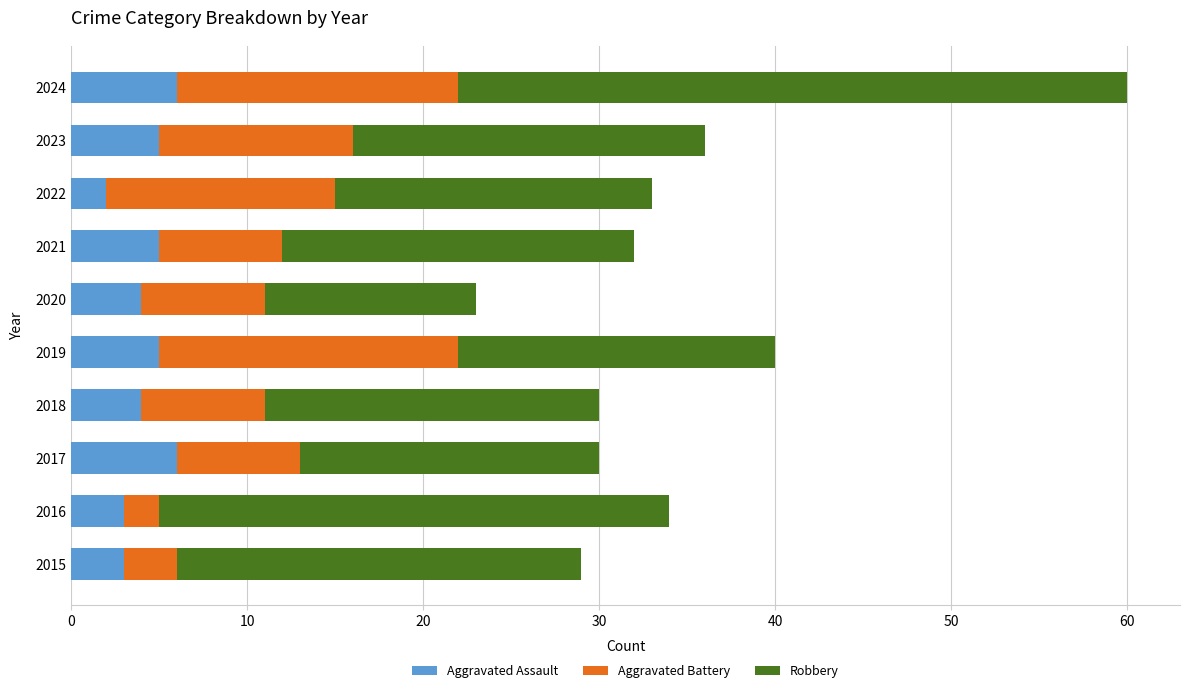

How many values in the Aggravated Assault series are below 5?

5